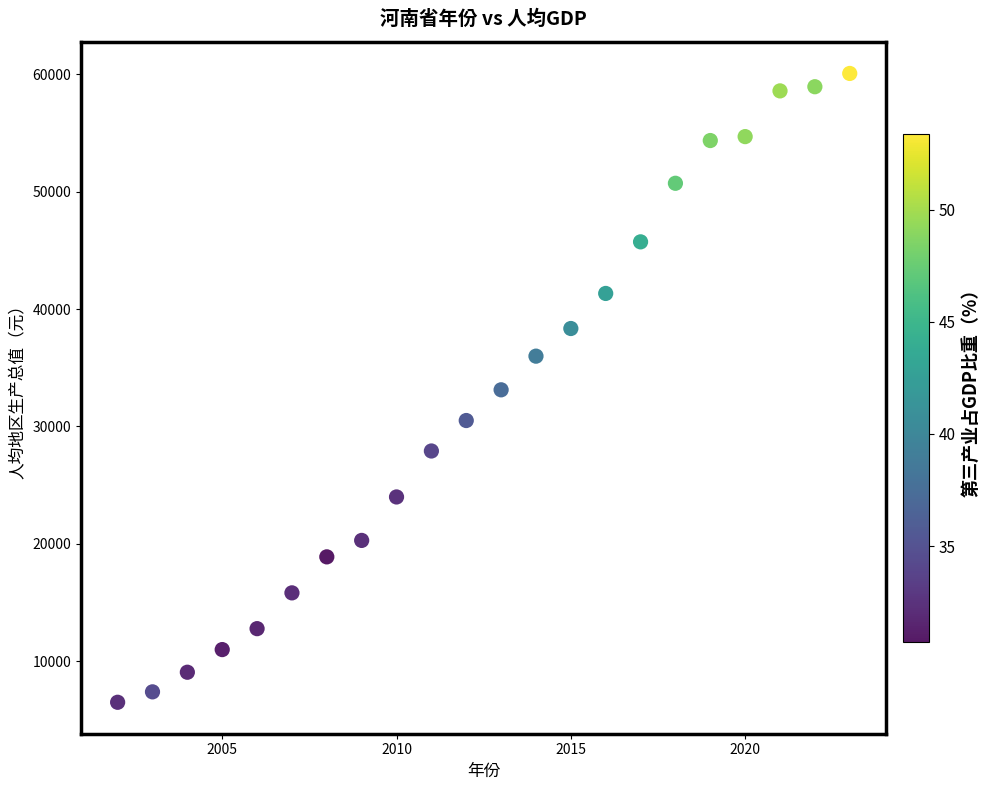

What is the range of X values (max minus min)?

21.0